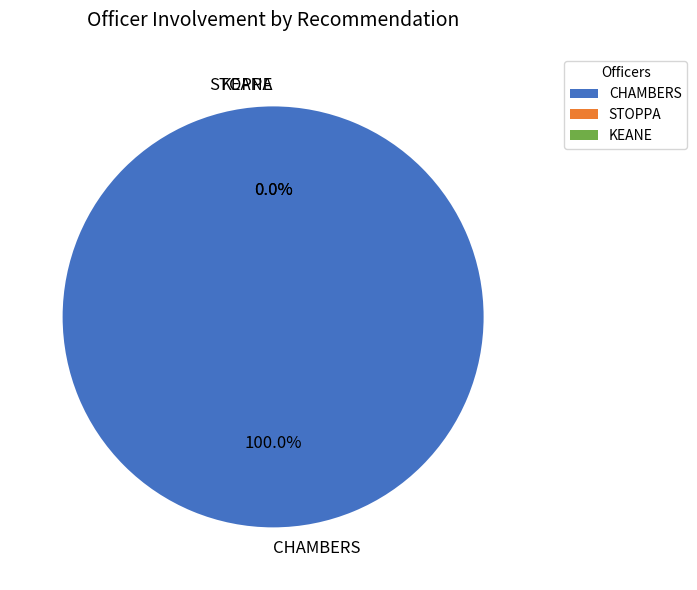

Rank the categories by value from highest to lowest.

CHAMBERS, STOPPA, KEANE